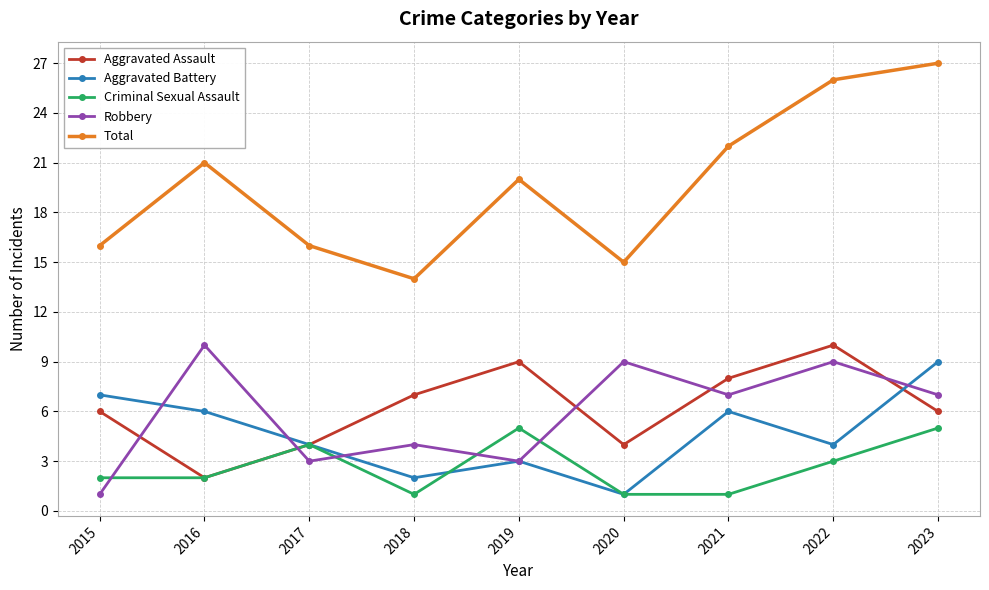

What is the maximum value for Aggravated Assault?

10